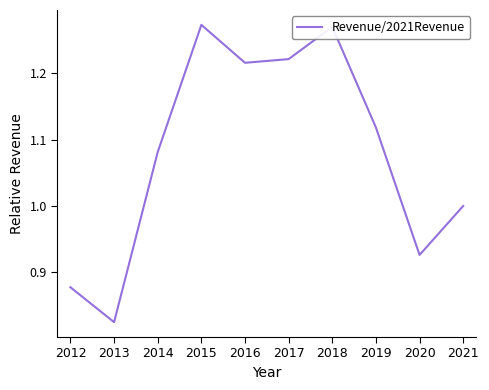

Which has a higher value, 2020 or 2018?

2018